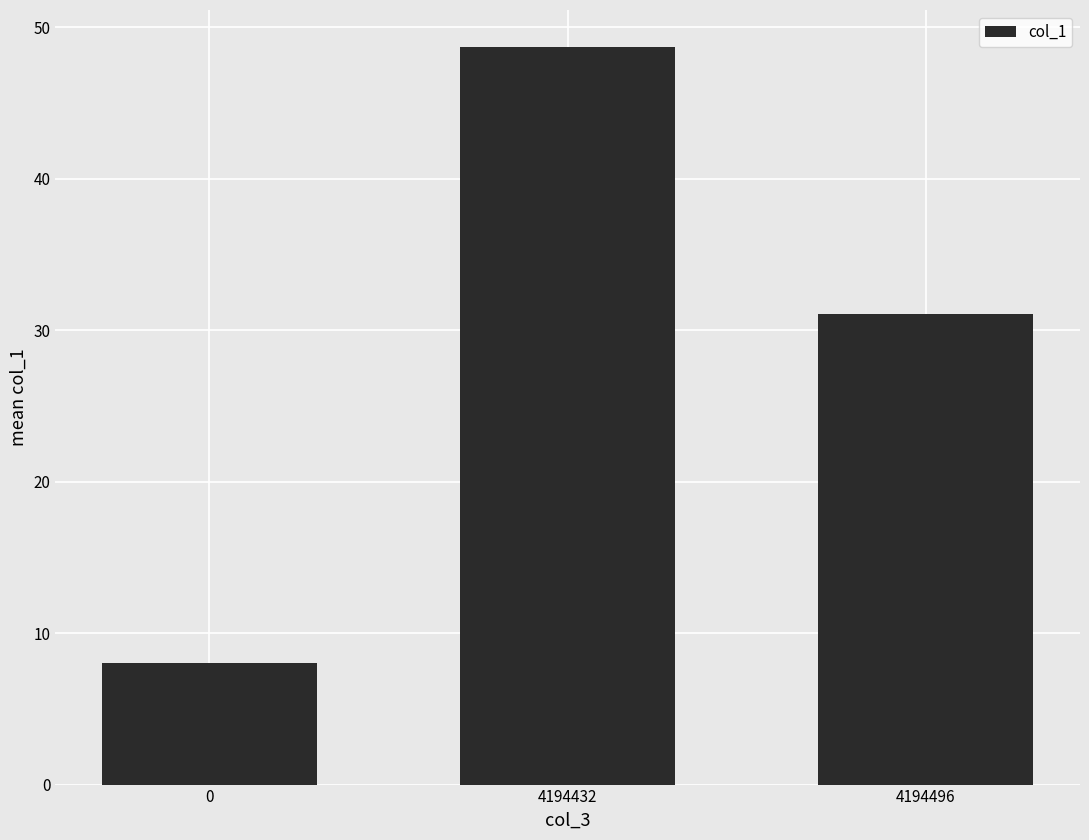

Count the number of values greater than 31.

2